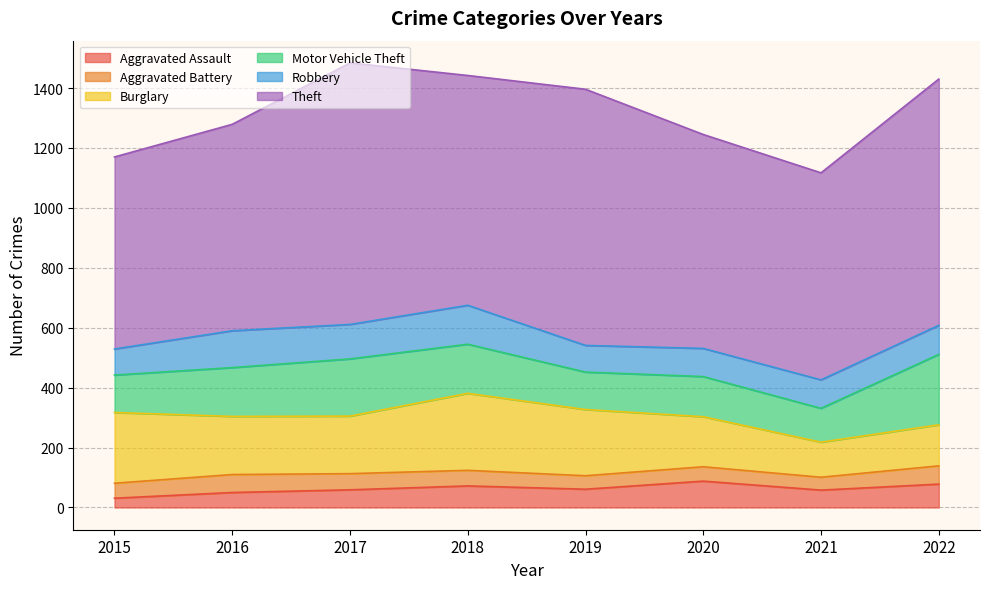

At which category does Robbery reach its first local valley?

2017